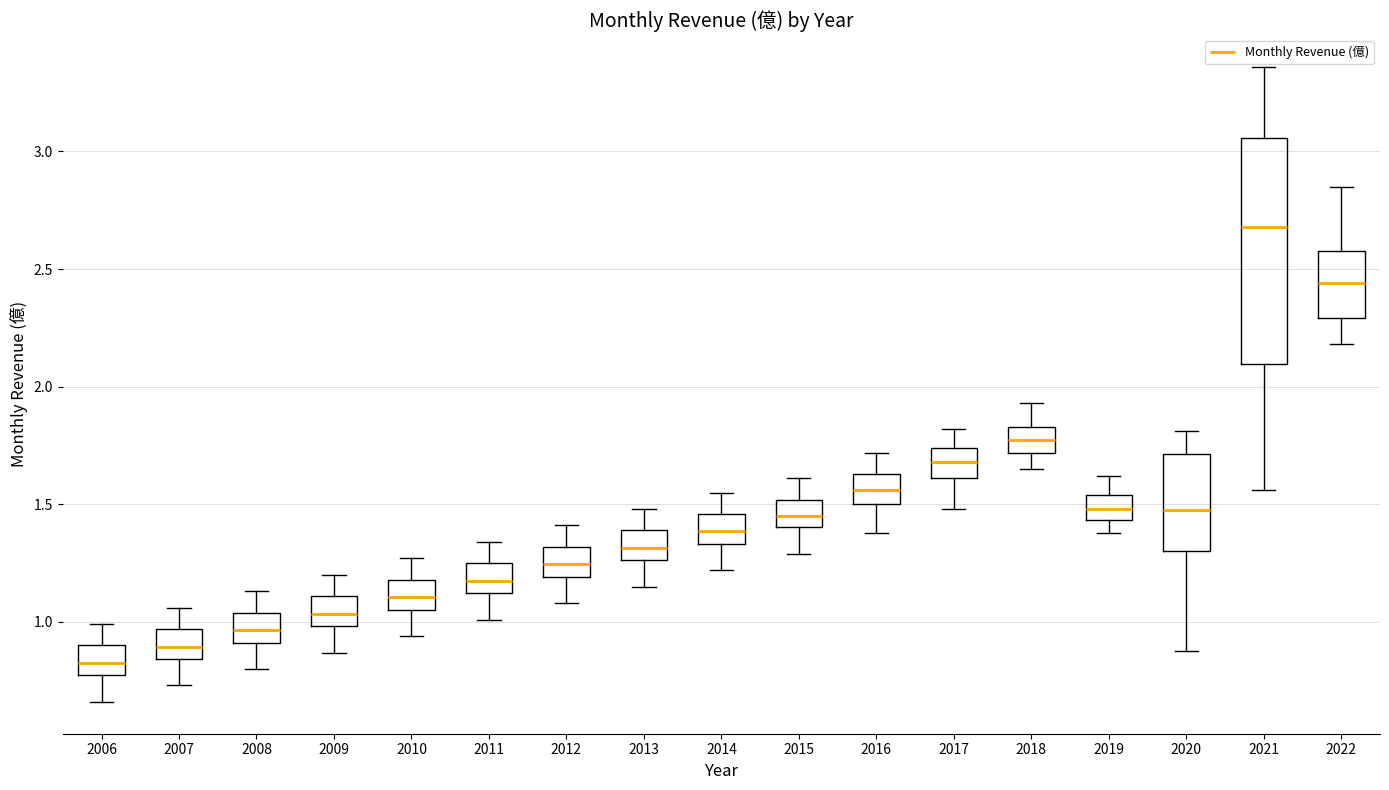

Reading left to right, transcribe this box plot: for each box, give where its median line is, the range the box spans, and where its two whiskers end, as read against the y-axis. The values are not printed on the chart, so give them approximately, as read against the axis.

2006: median 0.85, box 0.75 to 0.90, whiskers 0.65 to 1.00
2007: median 0.90, box 0.85 to 0.95, whiskers 0.75 to 1.05
2008: median 0.95, box 0.90 to 1.05, whiskers 0.80 to 1.15
2009: median 1.05, box 1.00 to 1.10, whiskers 0.85 to 1.20
2010: median 1.10, box 1.05 to 1.20, whiskers 0.95 to 1.25
2011: median 1.20, box 1.10 to 1.25, whiskers 1.00 to 1.35
2012: median 1.25, box 1.20 to 1.30, whiskers 1.10 to 1.40
2013: median 1.30, box 1.25 to 1.40, whiskers 1.15 to 1.50
2014: median 1.40, box 1.35 to 1.45, whiskers 1.20 to 1.55
2015: median 1.45, box 1.40 to 1.50, whiskers 1.30 to 1.60
2016: median 1.55, box 1.50 to 1.65, whiskers 1.40 to 1.70
2017: median 1.70, box 1.60 to 1.75, whiskers 1.50 to 1.80
2018: median 1.80, box 1.70 to 1.85, whiskers 1.65 to 1.95
2019: median 1.50, box 1.45 to 1.55, whiskers 1.40 to 1.60
2020: median 1.50, box 1.30 to 1.70, whiskers 0.90 to 1.80
2021: median 2.70, box 2.10 to 3.05, whiskers 1.55 to 3.35
2022: median 2.45, box 2.30 to 2.60, whiskers 2.20 to 2.85